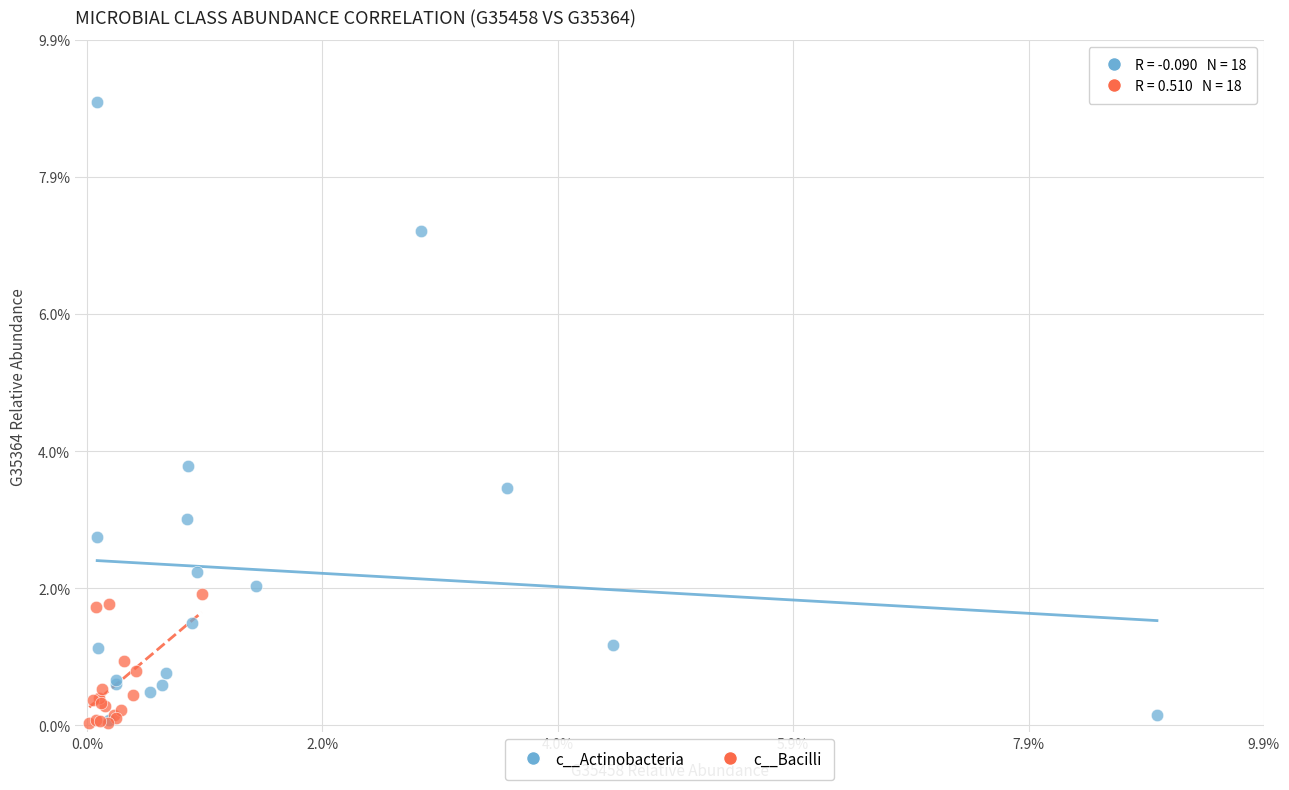

Which series reaches the maximum Y coordinate?

c__Actinobacteria